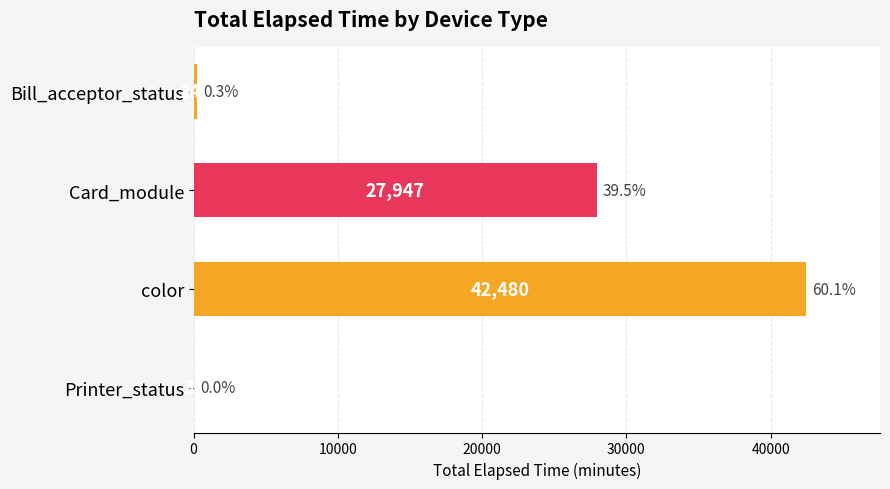

What is the sum of the values at Printer_status and color?

42510